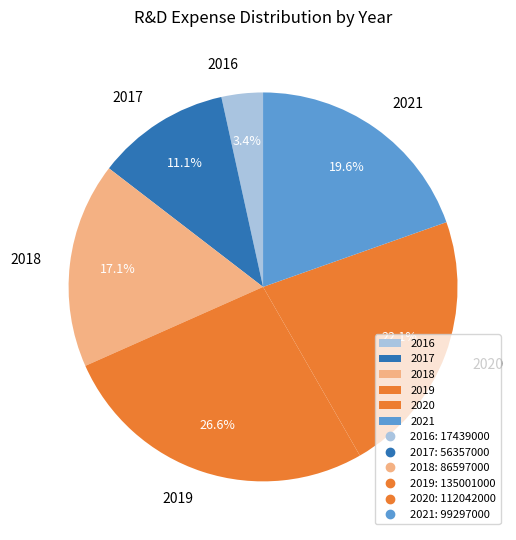

The 2021 slice represents 20% of the pie. True or false?

True